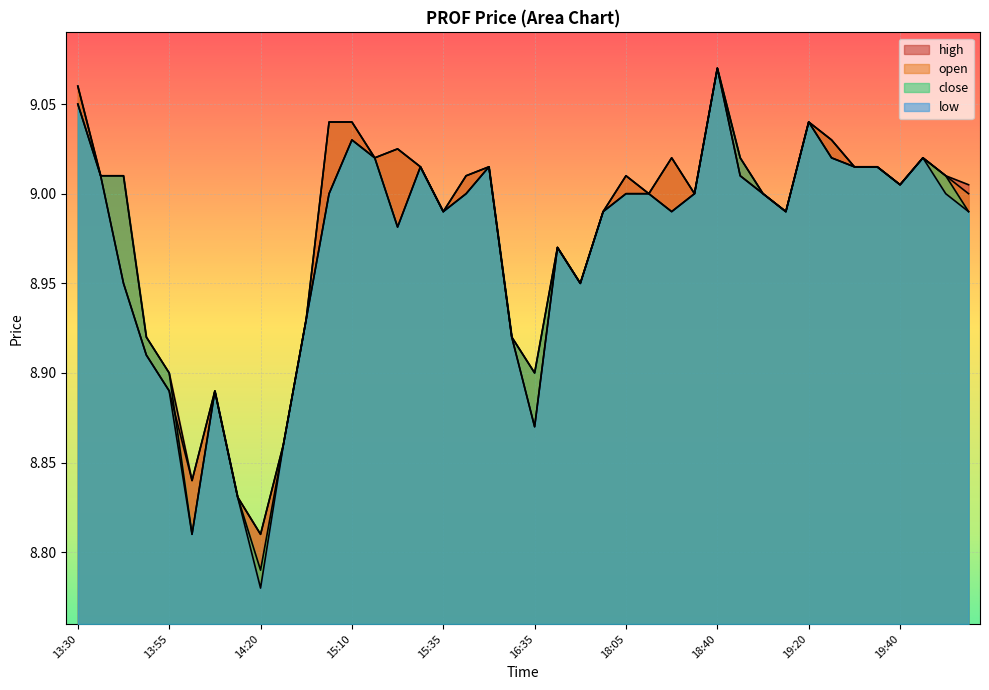

Reading left to right, extract all data points from this chart.

high: 13:30=9.1	13:35=9.0	13:40=9.0	13:45=8.9	13:55=8.9	14:00=8.8	14:05=8.9	14:10=8.8	14:20=8.8	14:30=8.9	14:45=8.9	14:50=9.0	15:10=9.0	15:15=9.0	15:20=9.0	15:25=9.0	15:35=9.0	15:45=9.0	15:50=9.0	16:15=8.9	16:35=8.9	17:15=9.0	17:35=8.9	17:50=9.0	18:05=9.0	18:10=9.0	18:30=9.0	18:35=9.0	18:40=9.1	18:45=9.0	18:50=9.0	18:55=9.0	19:20=9.0	19:25=9.0	19:30=9.0	19:35=9.0	19:40=9.0	19:45=9.0	19:50=9.0	19:55=9.0
open: 13:30=9.1	13:35=9.0	13:40=8.9	13:45=8.9	13:55=8.9	14:00=8.8	14:05=8.9	14:10=8.8	14:20=8.8	14:30=8.9	14:45=8.9	14:50=9.0	15:10=9.0	15:15=9.0	15:20=9.0	15:25=9.0	15:35=9.0	15:45=9.0	15:50=9.0	16:15=8.9	16:35=8.9	17:15=9.0	17:35=8.9	17:50=9.0	18:05=9.0	18:10=9.0	18:30=9.0	18:35=9.0	18:40=9.1	18:45=9.0	18:50=9.0	18:55=9.0	19:20=9.0	19:25=9.0	19:30=9.0	19:35=9.0	19:40=9.0	19:45=9.0	19:50=9.0	19:55=9.0
close: 13:30=9.1	13:35=9.0	13:40=9.0	13:45=8.9	13:55=8.9	14:00=8.8	14:05=8.9	14:10=8.8	14:20=8.8	14:30=8.9	14:45=8.9	14:50=9.0	15:10=9.0	15:15=9.0	15:20=9.0	15:25=9.0	15:35=9.0	15:45=9.0	15:50=9.0	16:15=8.9	16:35=8.9	17:15=9.0	17:35=8.9	17:50=9.0	18:05=9.0	18:10=9.0	18:30=9.0	18:35=9.0	18:40=9.1	18:45=9.0	18:50=9.0	18:55=9.0	19:20=9.0	19:25=9.0	19:30=9.0	19:35=9.0	19:40=9.0	19:45=9.0	19:50=9.0	19:55=9.0
low: 13:30=9.1	13:35=9.0	13:40=8.9	13:45=8.9	13:55=8.9	14:00=8.8	14:05=8.9	14:10=8.8	14:20=8.8	14:30=8.9	14:45=8.9	14:50=9.0	15:10=9.0	15:15=9.0	15:20=9.0	15:25=9.0	15:35=9.0	15:45=9.0	15:50=9.0	16:15=8.9	16:35=8.9	17:15=9.0	17:35=8.9	17:50=9.0	18:05=9.0	18:10=9.0	18:30=9.0	18:35=9.0	18:40=9.1	18:45=9.0	18:50=9.0	18:55=9.0	19:20=9.0	19:25=9.0	19:30=9.0	19:35=9.0	19:40=9.0	19:45=9.0	19:50=9.0	19:55=9.0